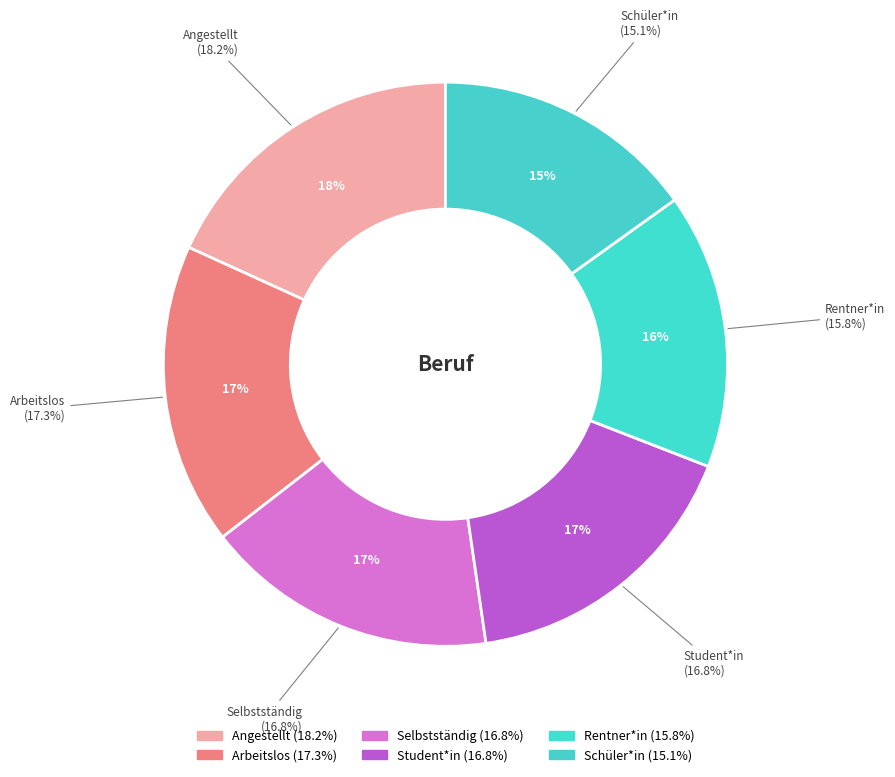

Does Angestellt account for over 50% of the chart?

No